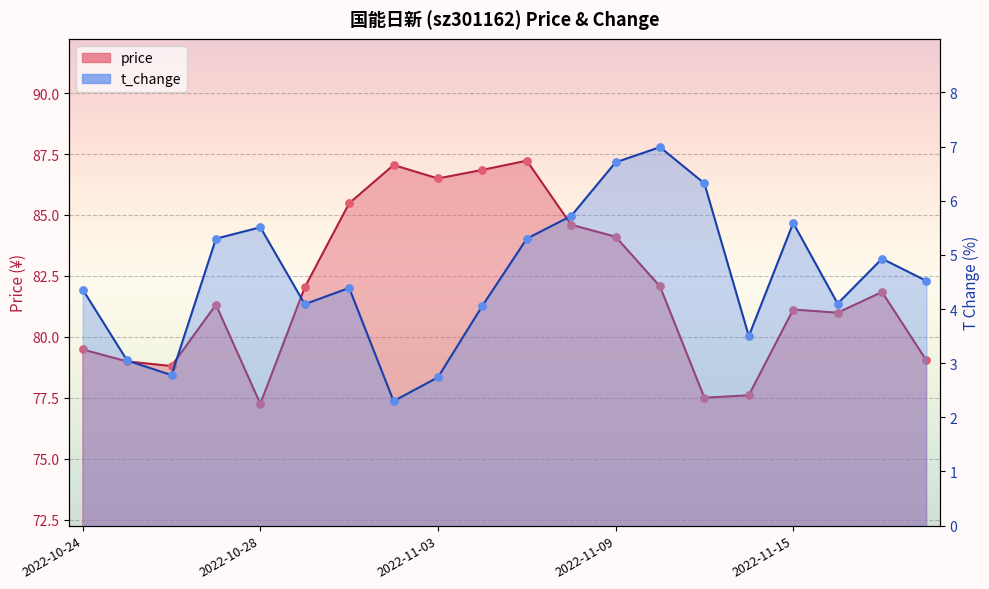

Which series contains the lowest Y value?

t_change